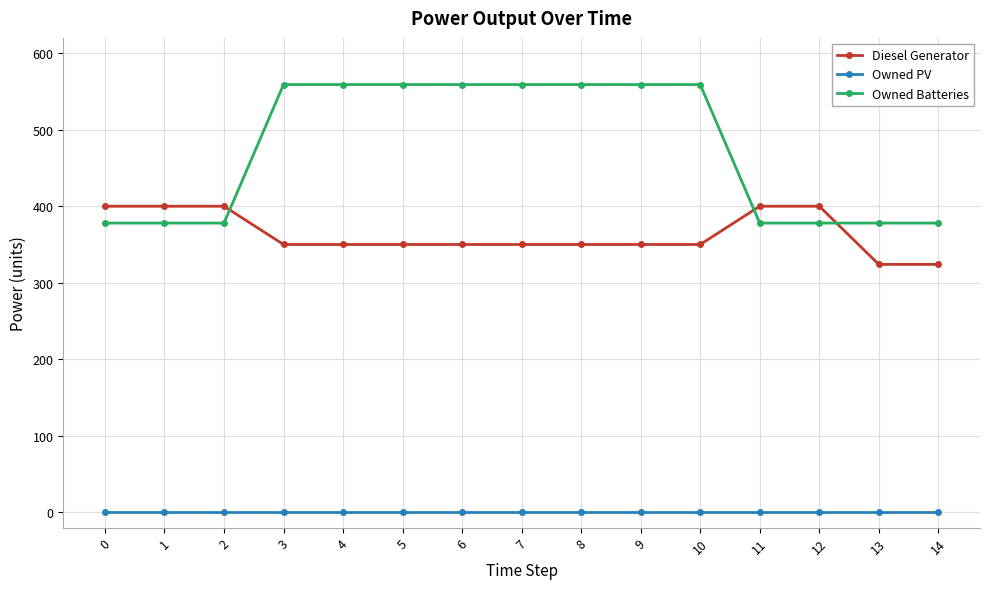

What is the value of the Diesel Generator point at the 8th from the left?

350